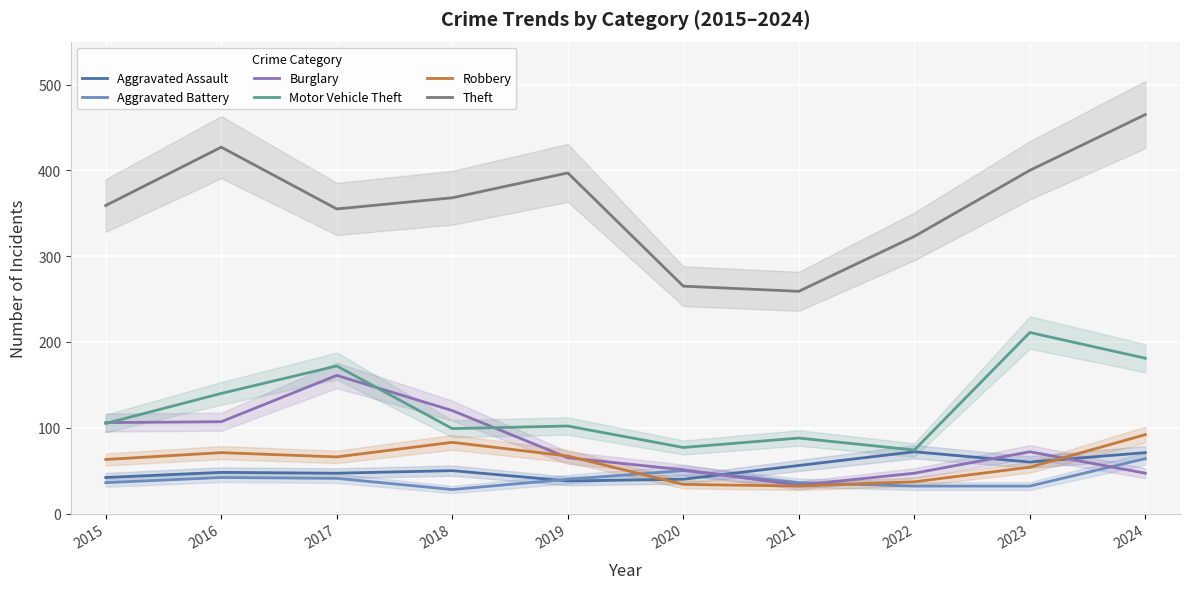

What is the sum of the Theft values at 2017 and 2021?

614